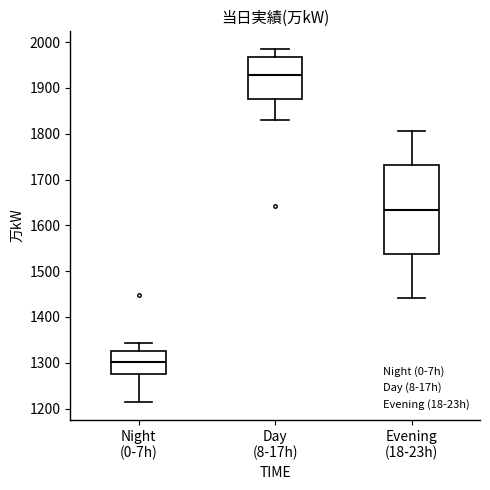

Reading left to right, read every box against the y-axis: the position of its median line, the range the box covers, and the ends of its whiskers. The values are not printed on the chart, so give them approximately, as read against the axis.

Night (0-7h): median 1300, box 1270 to 1330, whiskers 1210 to 1340
Day (8-17h): median 1930, box 1880 to 1970, whiskers 1830 to 1990
Evening (18-23h): median 1630, box 1540 to 1730, whiskers 1440 to 1810